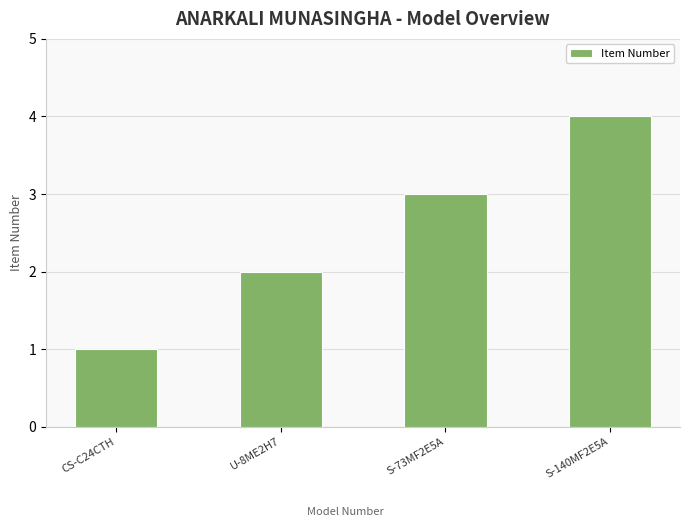

What is the change in value from S-73MF2E5A to S-140MF2E5A?

+1